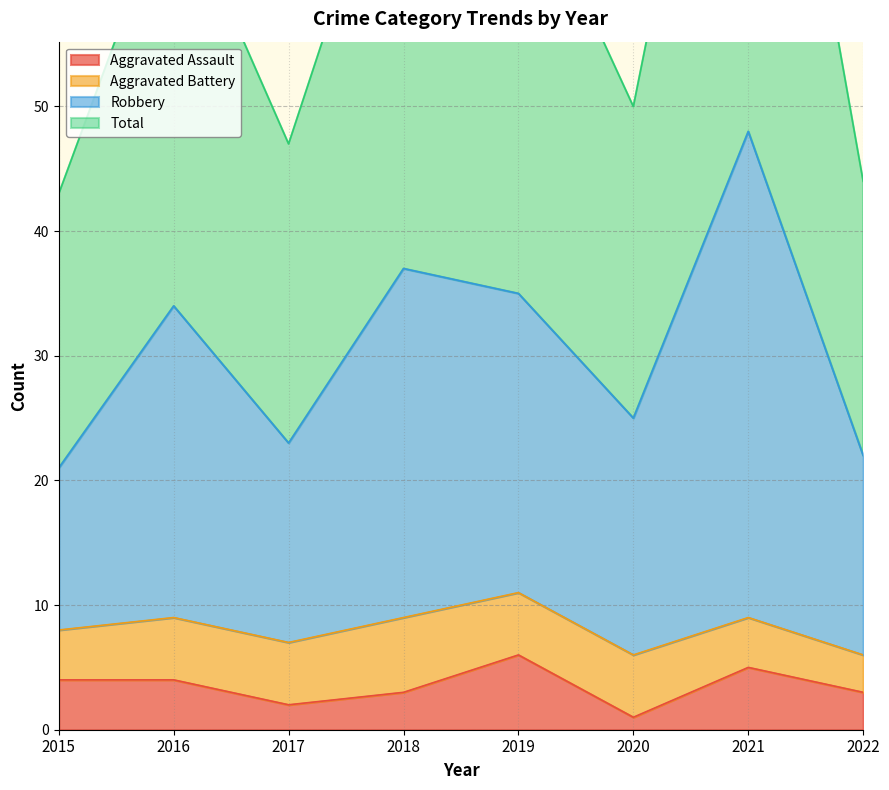

How many values in the Aggravated Assault series exceed 4?

2